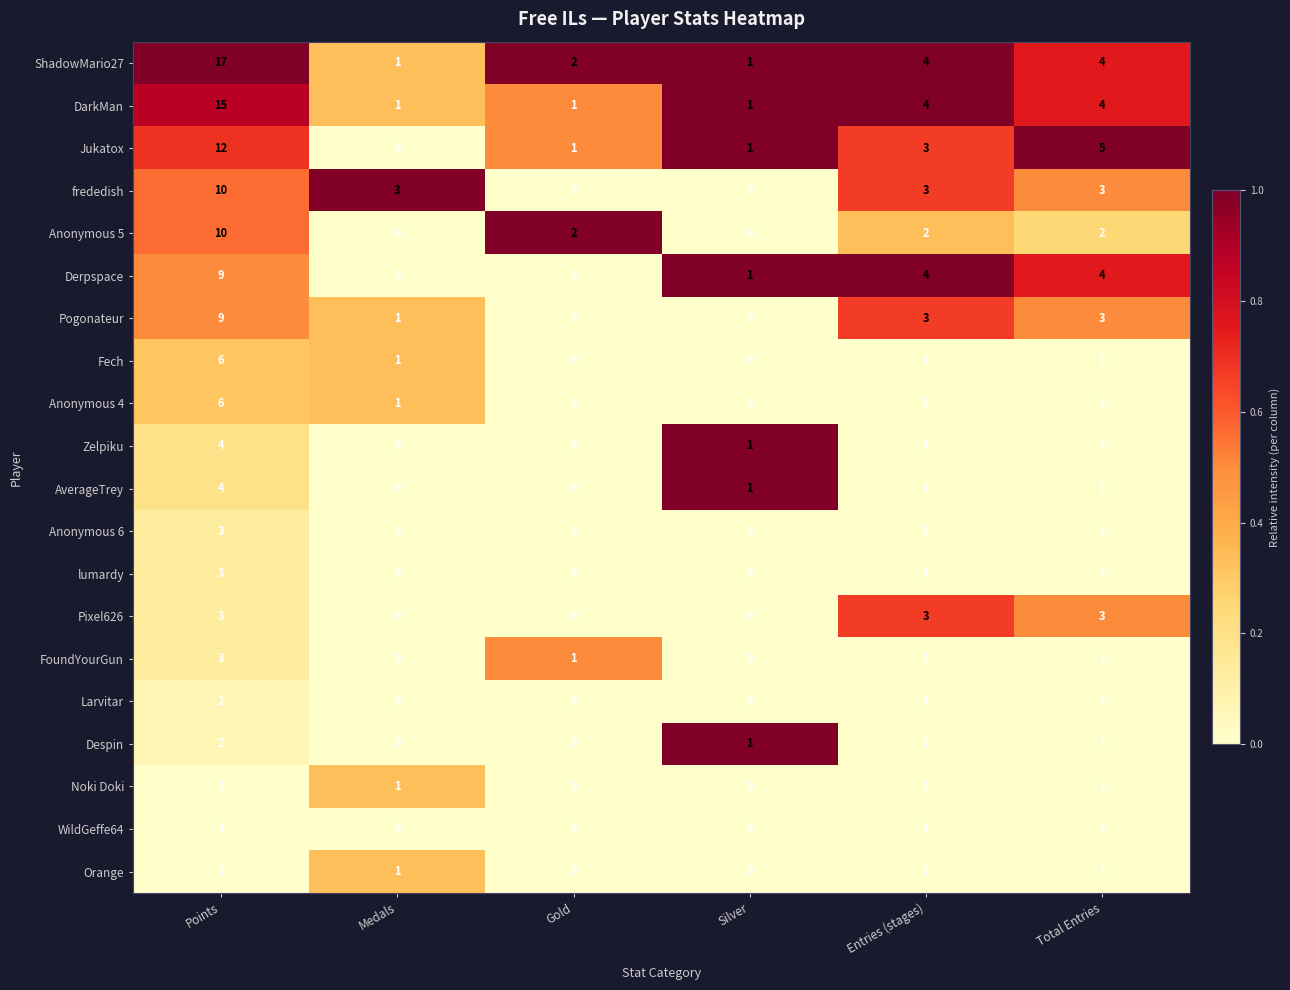

Is it true that AverageTrey equals 1 at Total Entries?

True